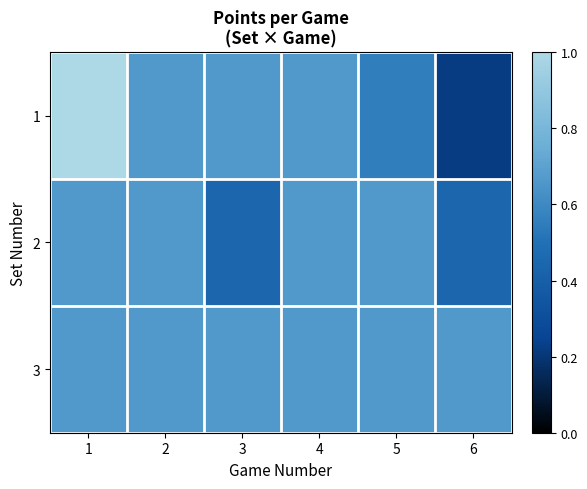

Between 5 and 6, which is larger?

5